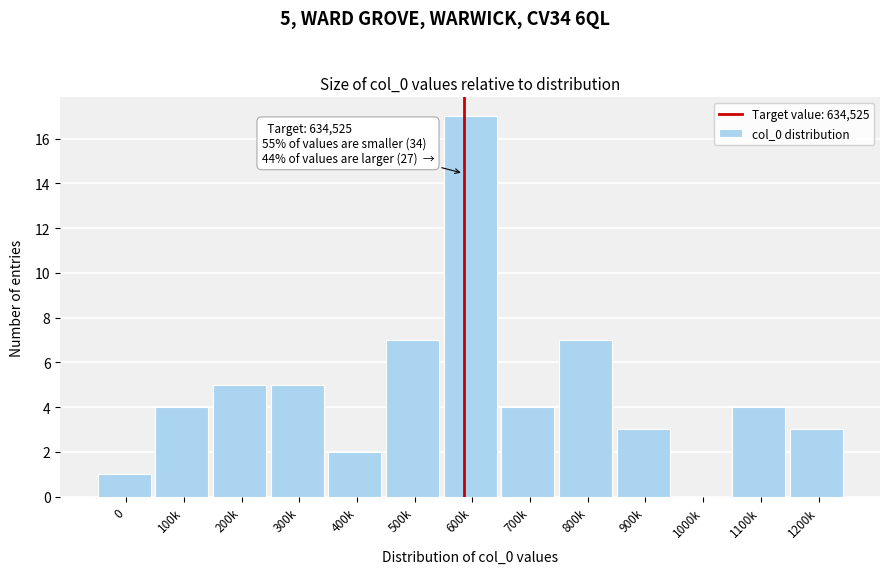

What is the sum of the values at 400k and 700k?

6